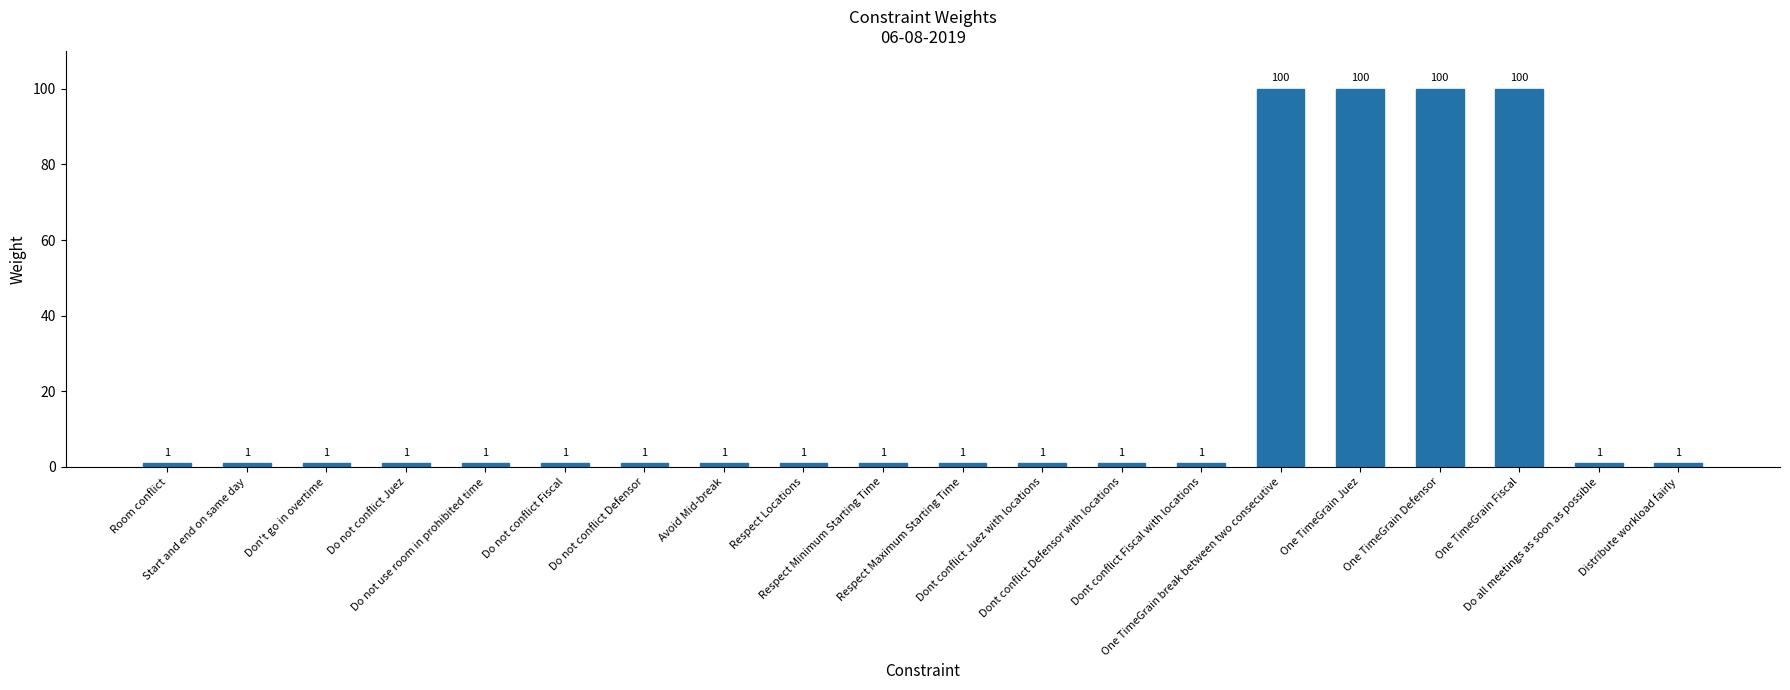

What is the value of the 4th bar from the left?

1